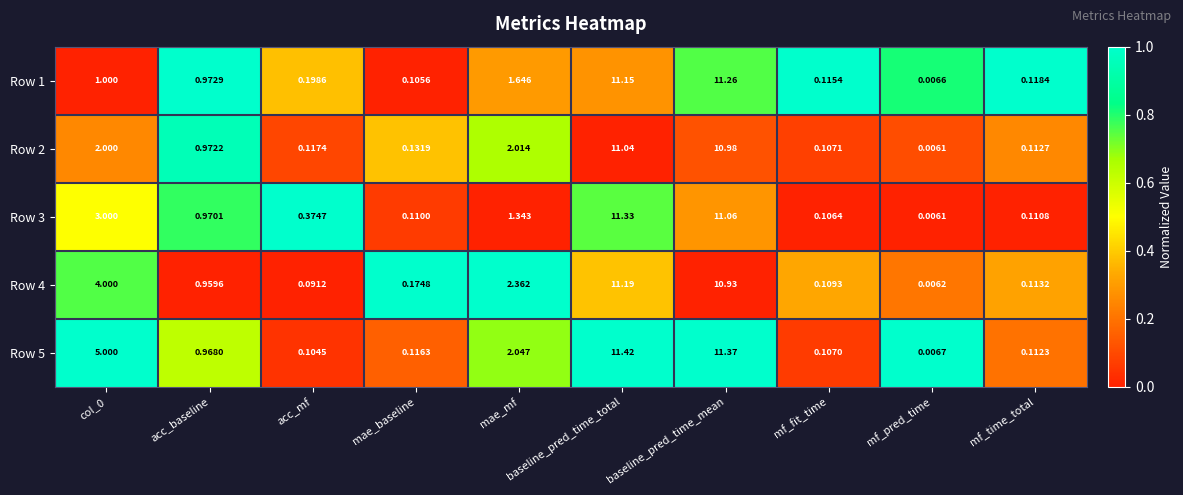

What is the maximum value shown in the chart?

11.4